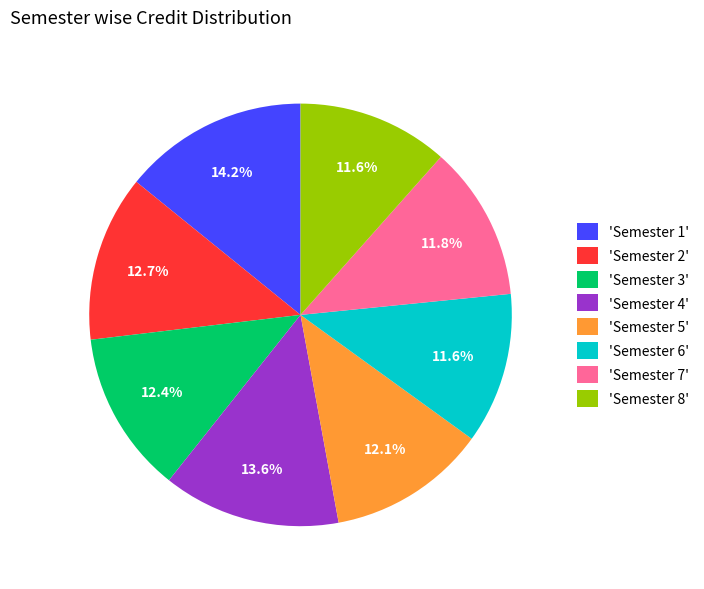

Which slice is the largest?

'Semester 1'